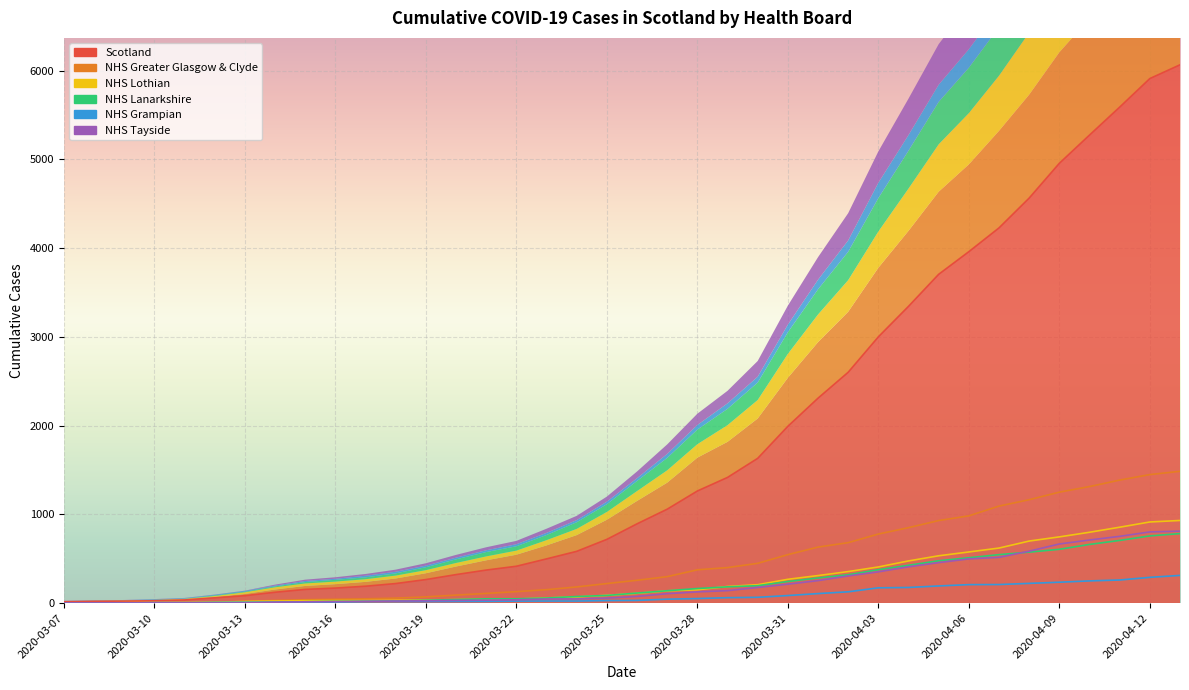

What is the difference between the NHS Grampian values at 2020-04-02 and 2020-04-06?

81